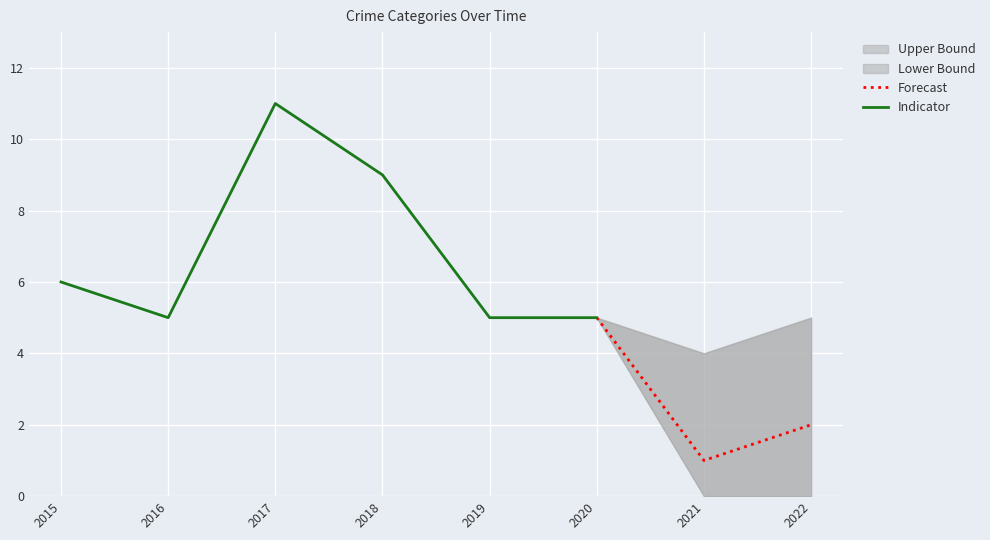

At which category does Robbery reach its first local peak?

2017